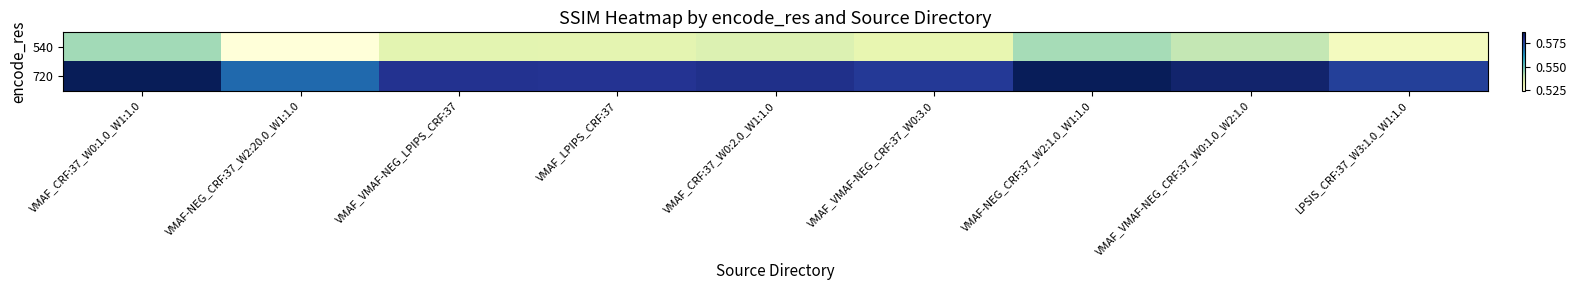

Reading left to right, what are all the values shown in this chart?

540: VMAF_CRF:37_W0:1.0_W1:1.0=0.5	VMAF-NEG_CRF:37_W2:20.0_W1:1.0=0.5	VMAF_VMAF-NEG_LPIPS_CRF:37=0.5	VMAF_LPIPS_CRF:37=0.5	VMAF_CRF:37_W0:2.0_W1:1.0=0.5	VMAF_VMAF-NEG_CRF:37_W0:3.0=0.5	VMAF-NEG_CRF:37_W2:1.0_W1:1.0=0.5	VMAF_VMAF-NEG_CRF:37_W0:1.0_W2:1.0=0.5	LPSIS_CRF:37_W3:1.0_W1:1.0=0.5
720: VMAF_CRF:37_W0:1.0_W1:1.0=0.6	VMAF-NEG_CRF:37_W2:20.0_W1:1.0=0.6	VMAF_VMAF-NEG_LPIPS_CRF:37=0.6	VMAF_LPIPS_CRF:37=0.6	VMAF_CRF:37_W0:2.0_W1:1.0=0.6	VMAF_VMAF-NEG_CRF:37_W0:3.0=0.6	VMAF-NEG_CRF:37_W2:1.0_W1:1.0=0.6	VMAF_VMAF-NEG_CRF:37_W0:1.0_W2:1.0=0.6	LPSIS_CRF:37_W3:1.0_W1:1.0=0.6